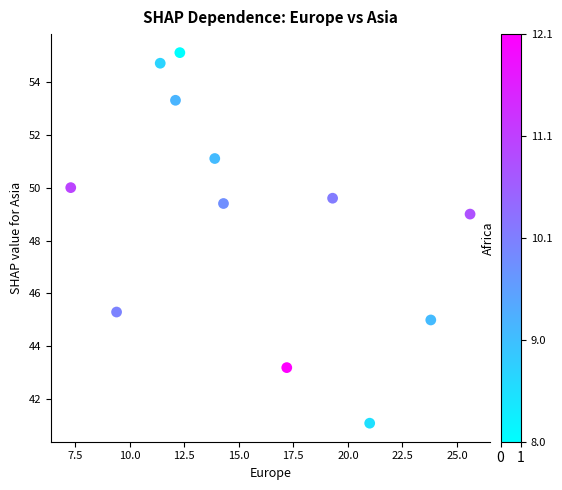

What is the range of Y values (max minus min)?

14.0